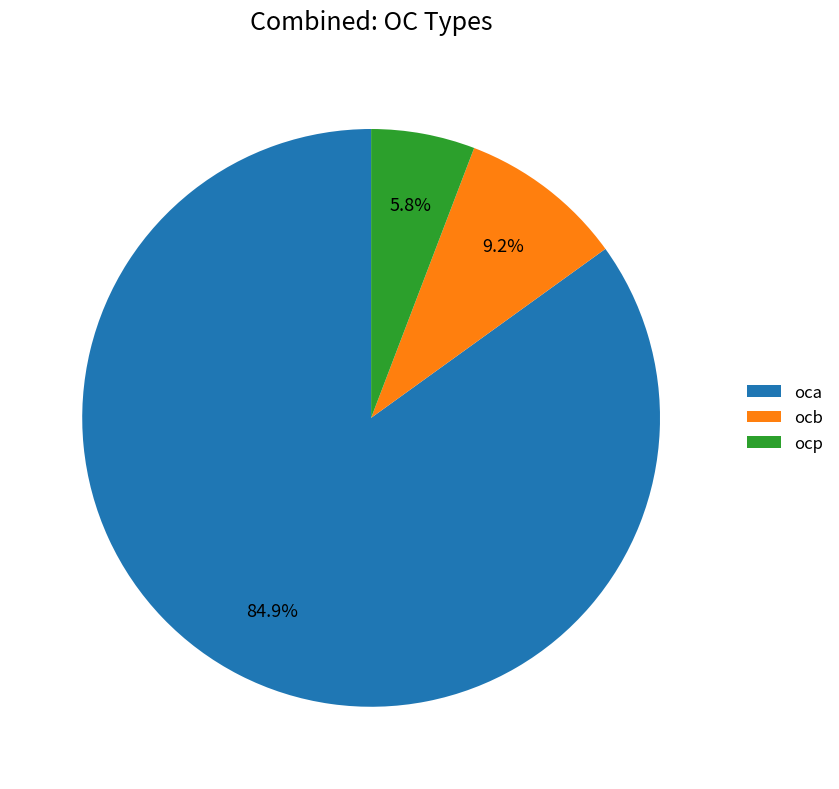

Is the sum of ocp and ocb greater than half?

No